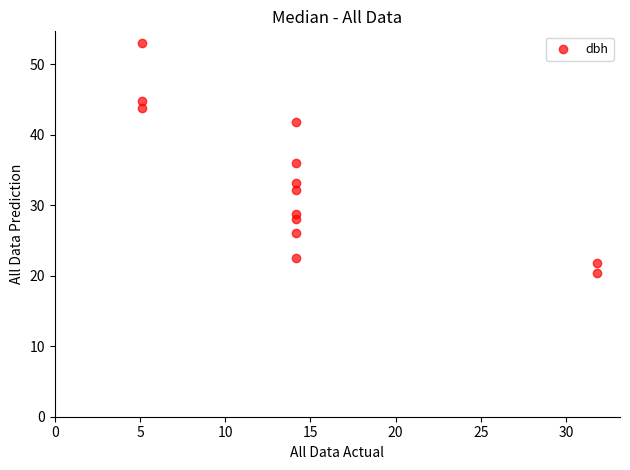

What is the range of X values (max minus min)?

26.7